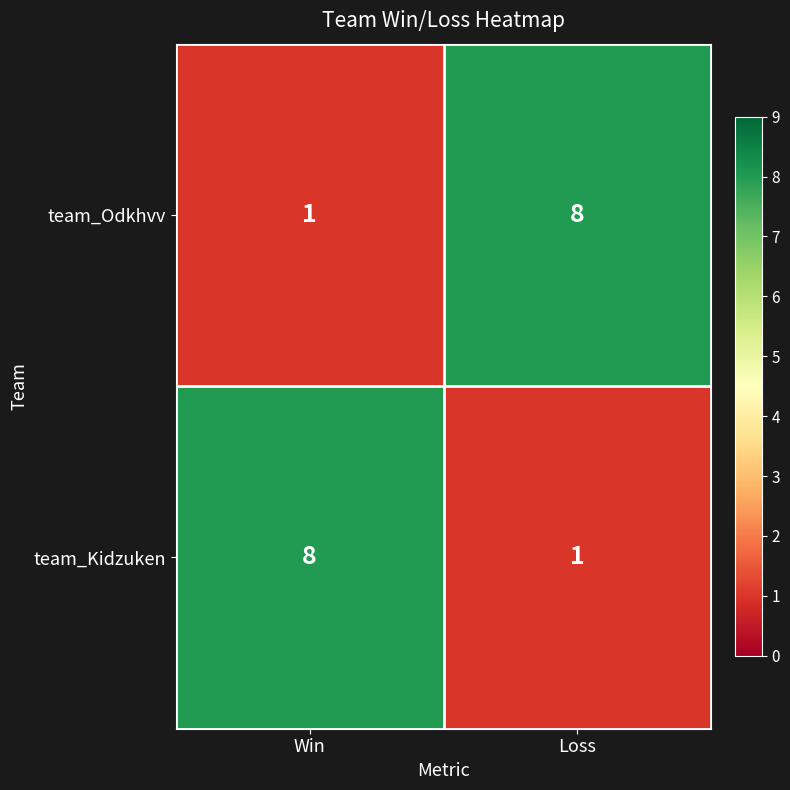

Reading right to left, list all the values displayed in this chart.

team_Odkhvv: Loss=8	Win=1
team_Kidzuken: Loss=1	Win=8